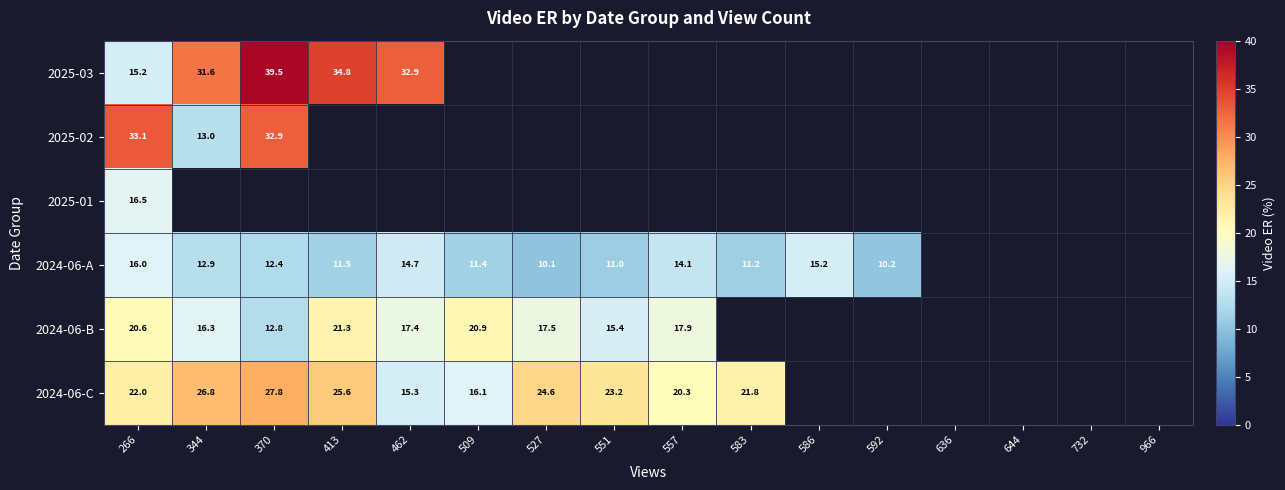

True or false: 2024-06-C has a value of 26.8 at 344.

True